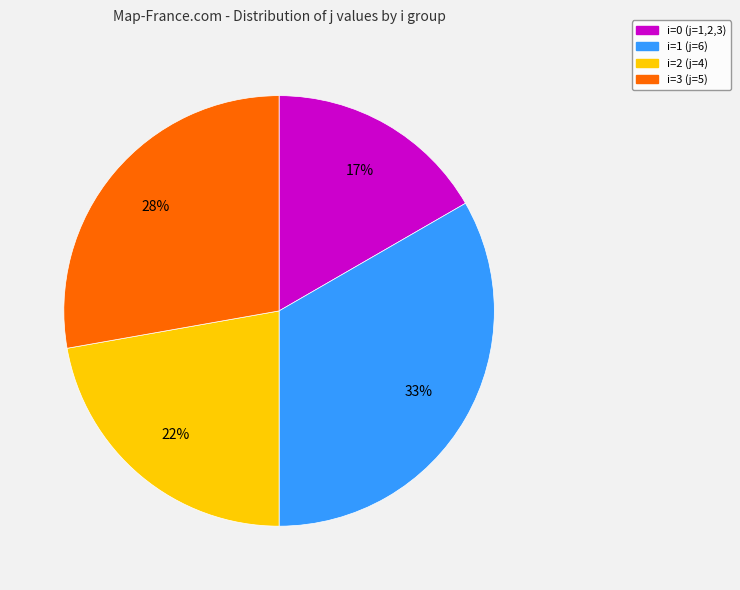

To the nearest percent, what is the average slice percentage?

25%